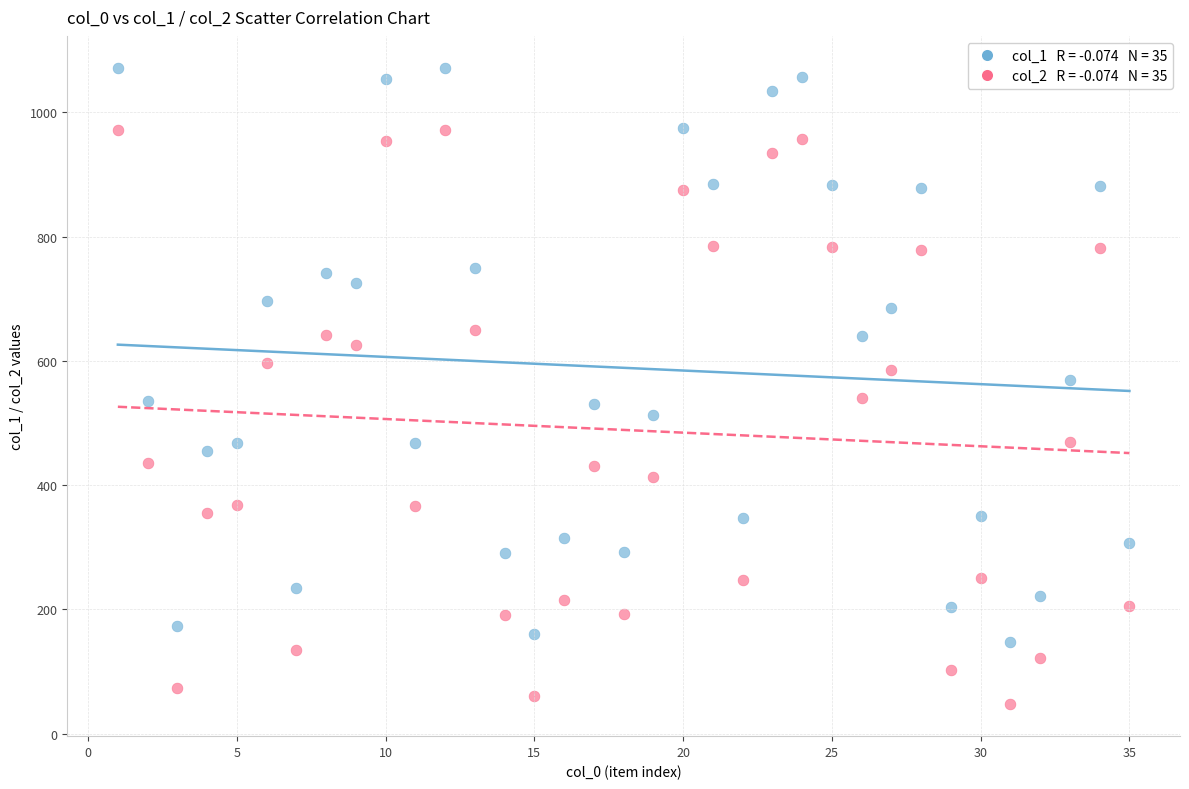

Across all data points, what is the range of Y values (max minus min)?

1025